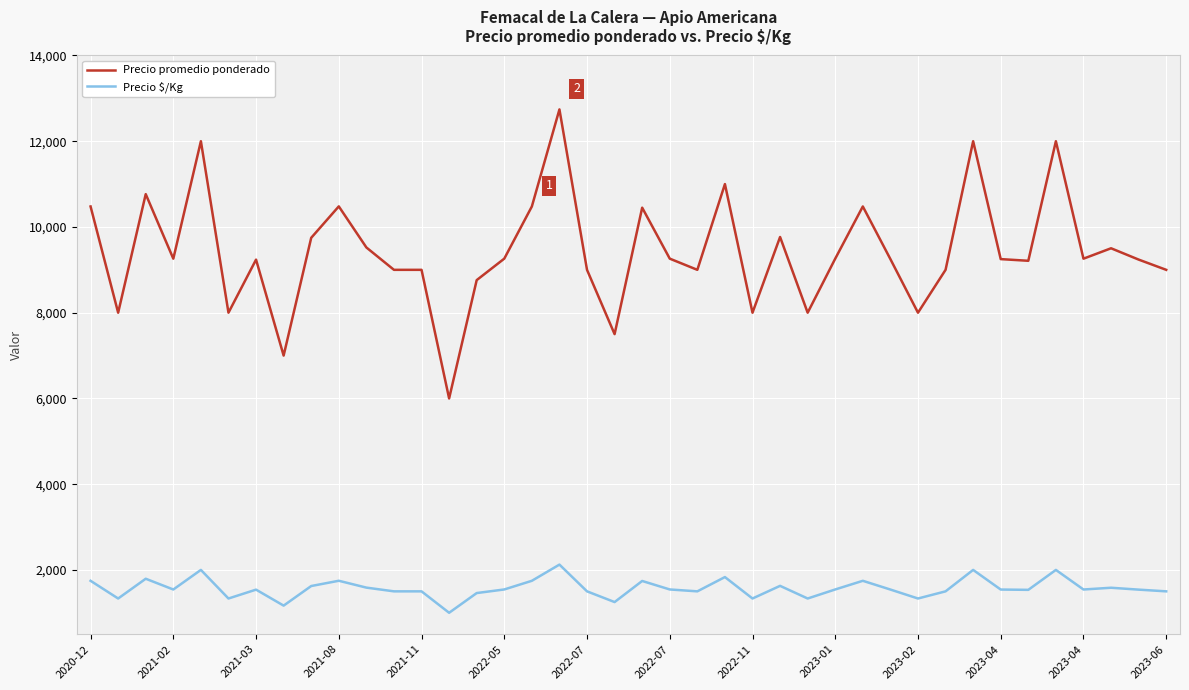

What is the sum of all Precio $/Kg values?

62860